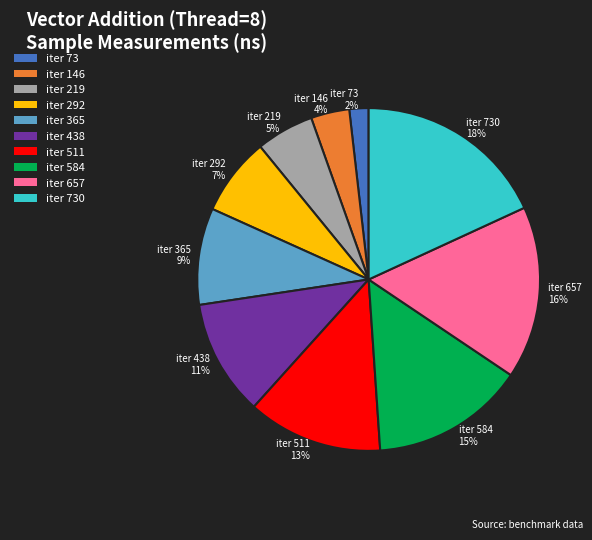

To the nearest percent, what percentage of the pie is iter 511?

13%